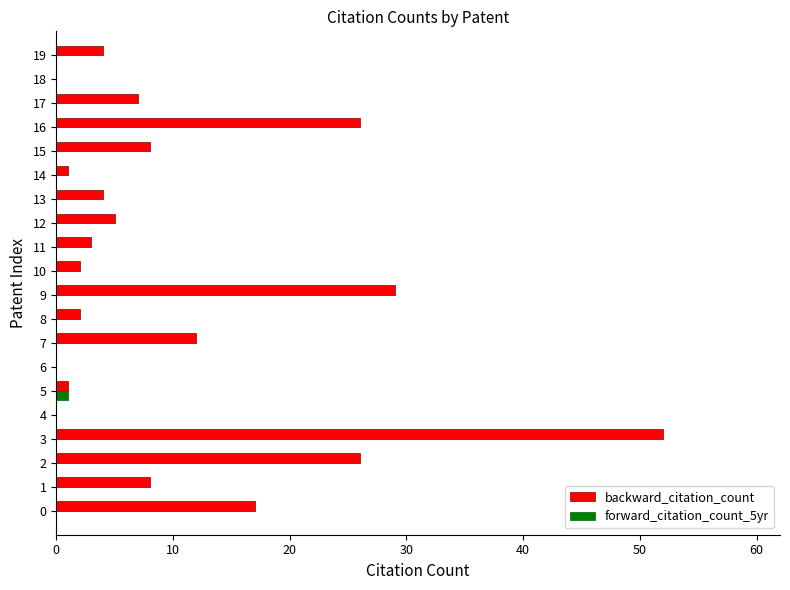

True or false: backward_citation_count has a value of 4 at 19.

True